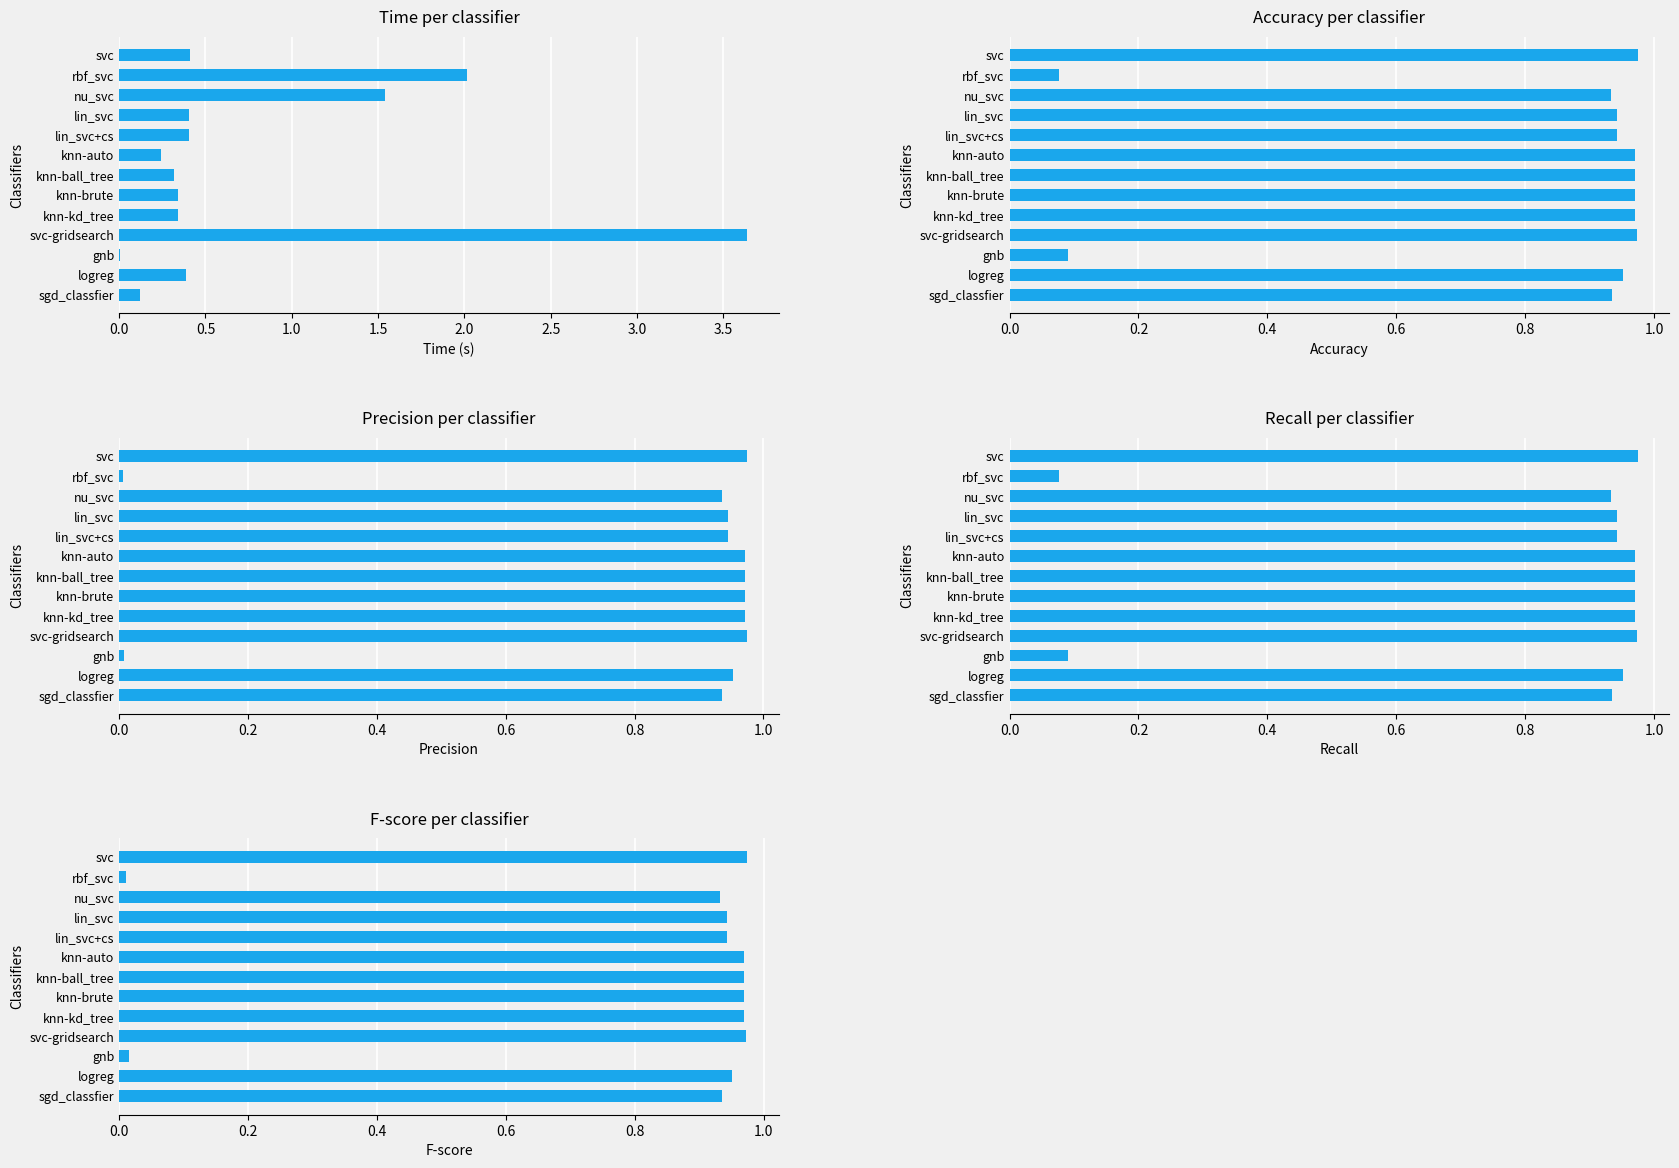

How many groups of bars are there?

13